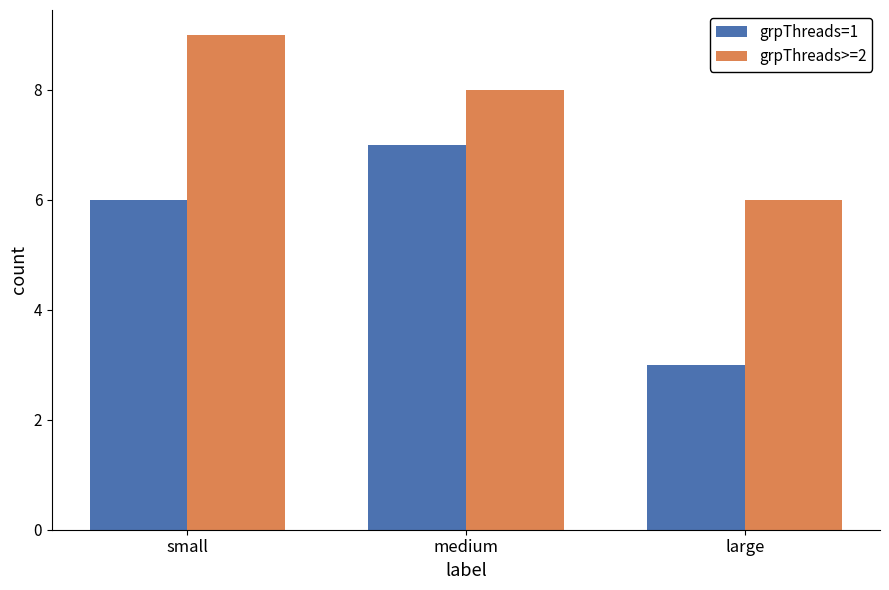

Which series has the largest range (max minus min)?

grpThreads=1